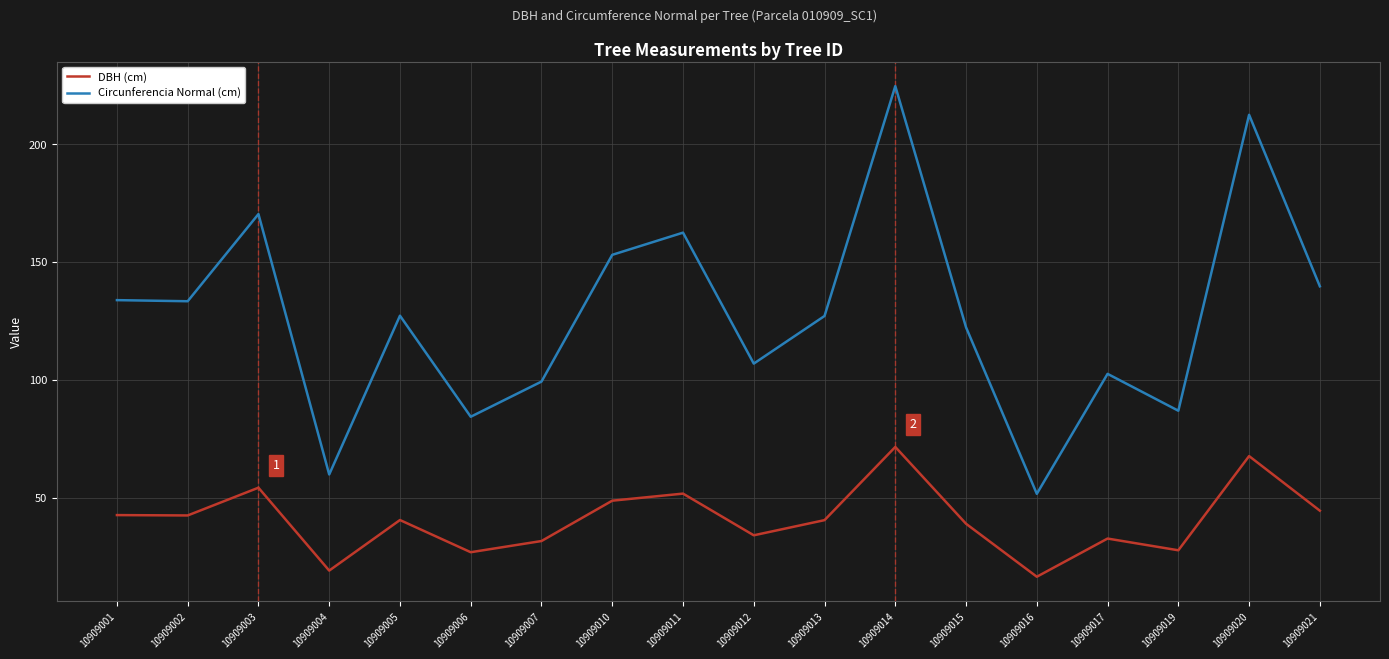

Rank the series by their average value, from lowest to highest.

DBH (cm), Circunferencia Normal (cm)